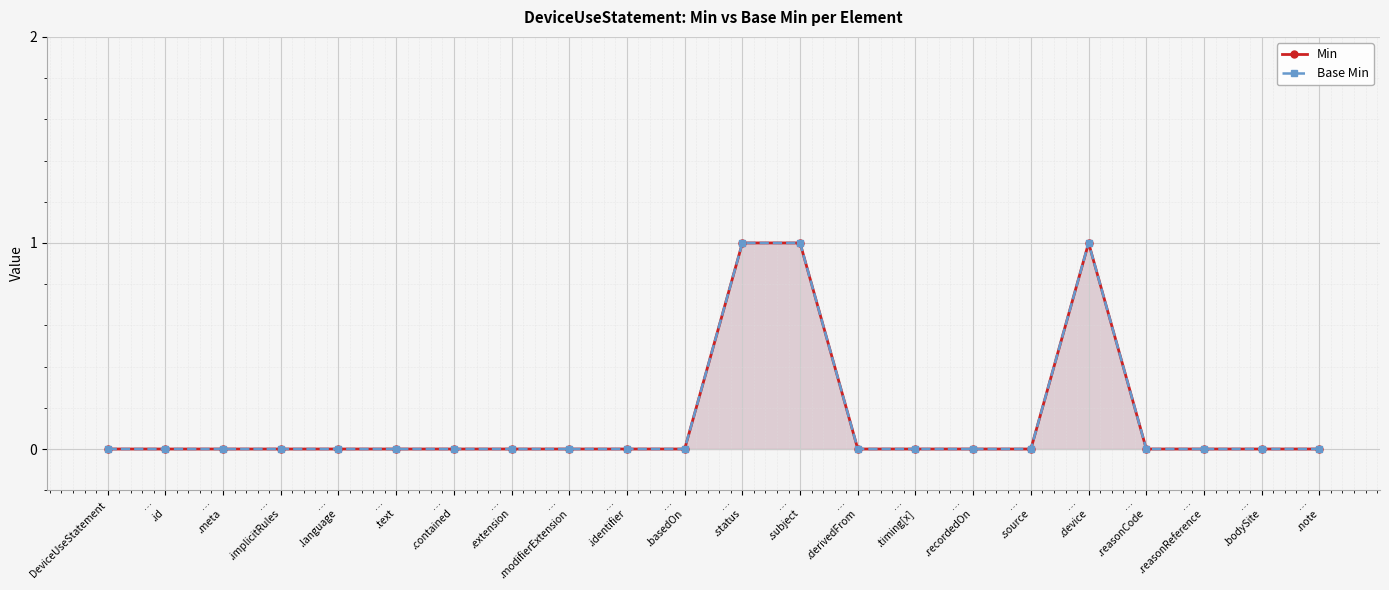

List the series in order of their peak value, lowest first.

Min, Base Min